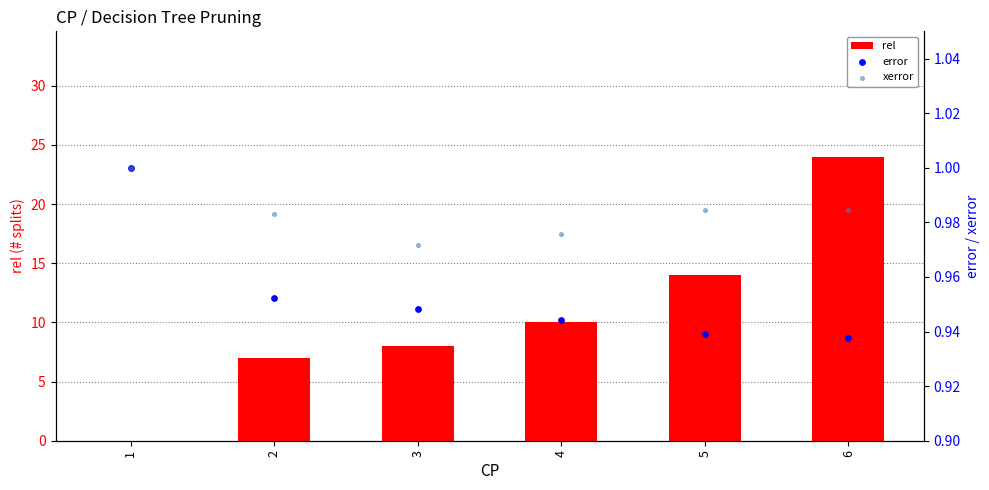

At which category is the sum across all series the highest?

6